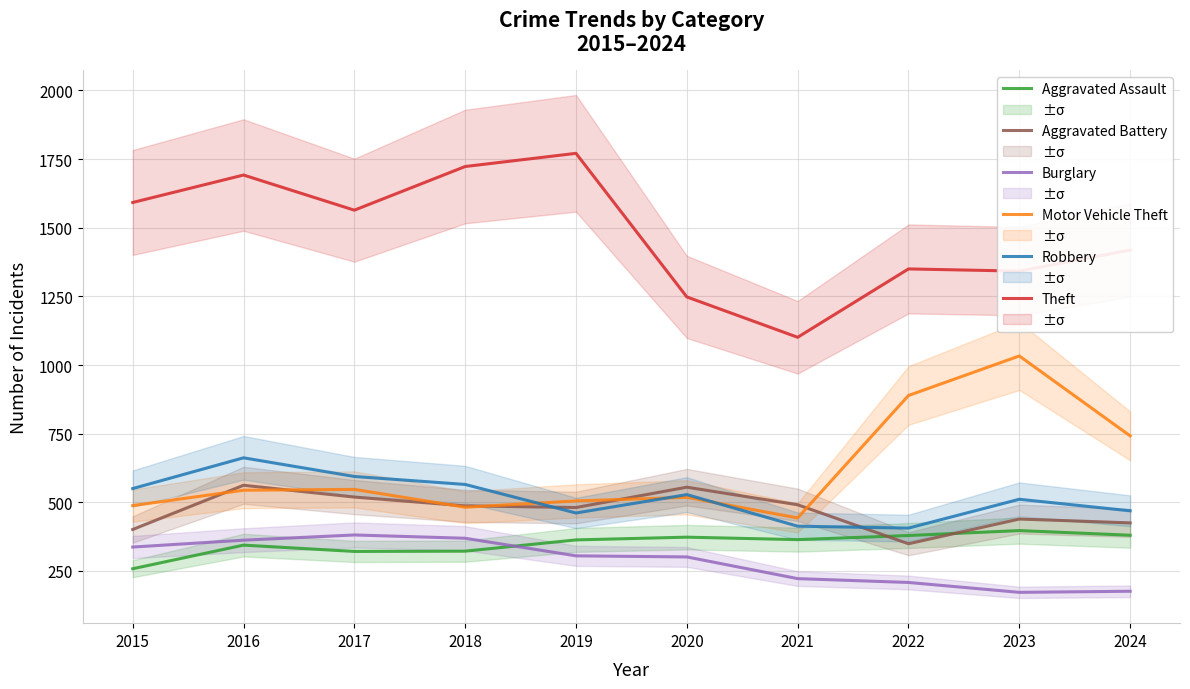

Is it true that Motor Vehicle Theft equals 859 at 2016?

False